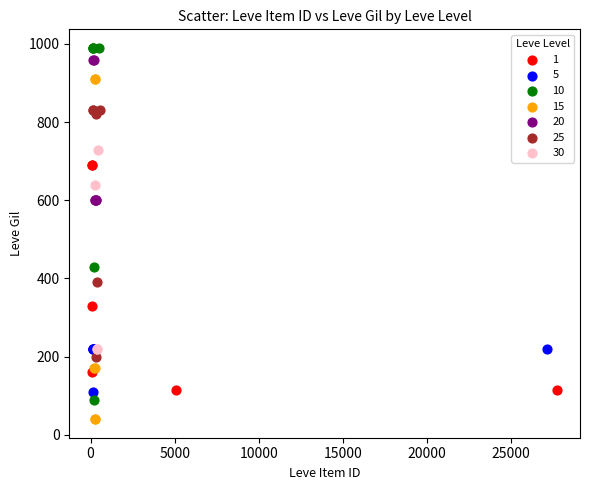

Which series reaches the minimum Y coordinate?

15